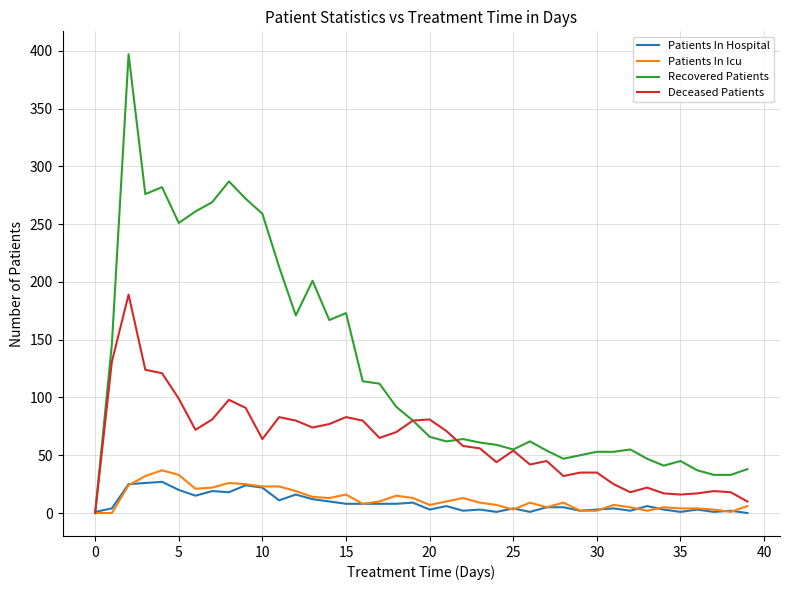

Which series has the largest range (max minus min)?

Recovered Patients